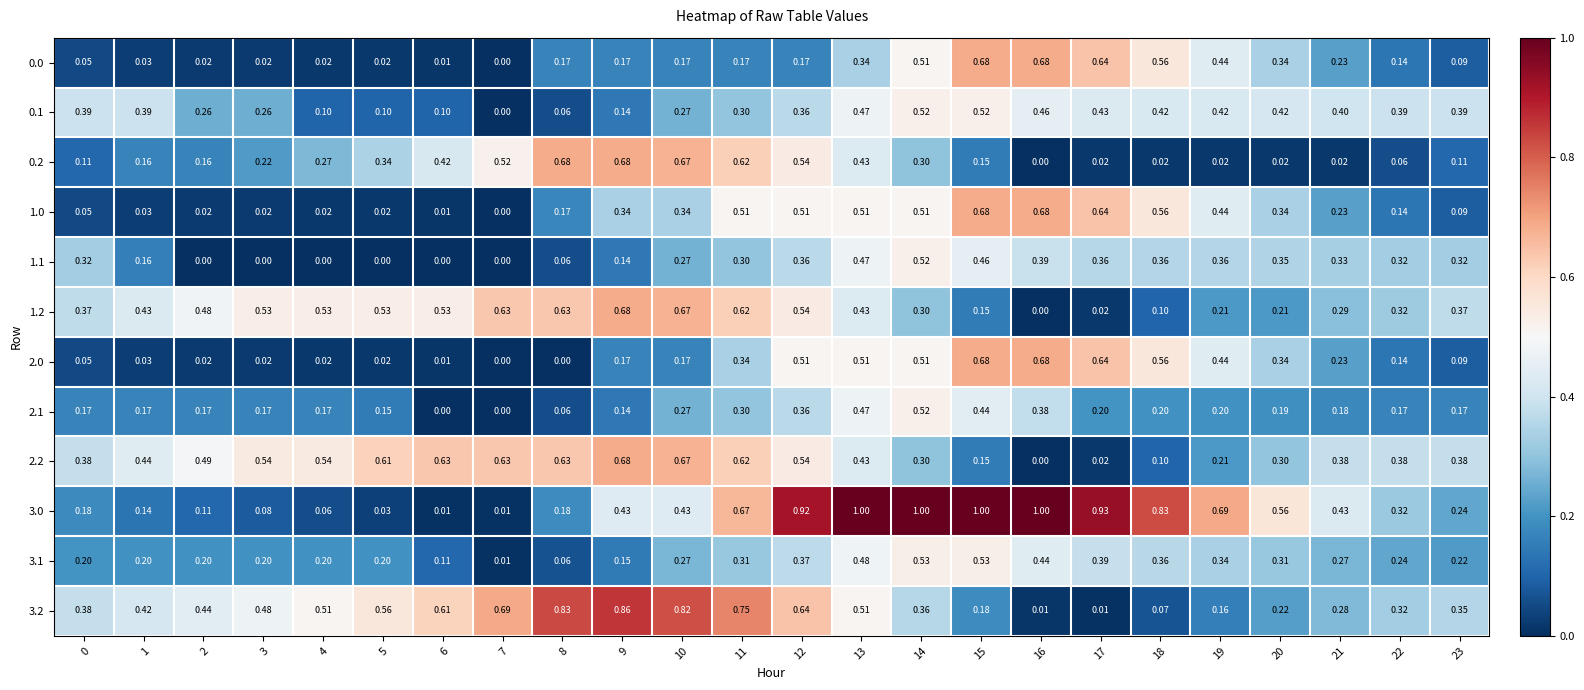

Is the value of 2.0 at 0 greater than the value of 0.2 at 11?

No